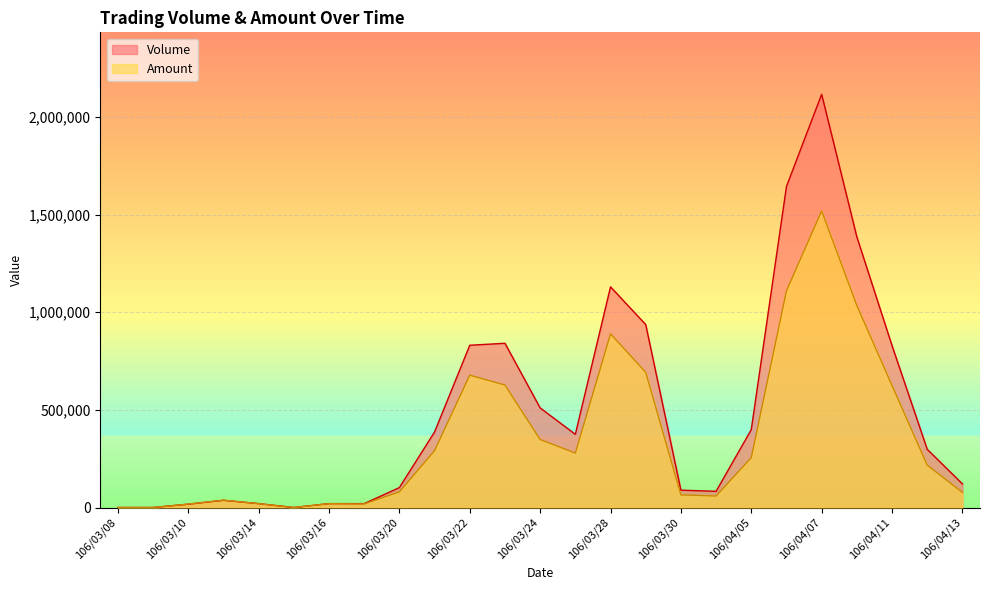

Which series has the largest range (max minus min)?

Volume